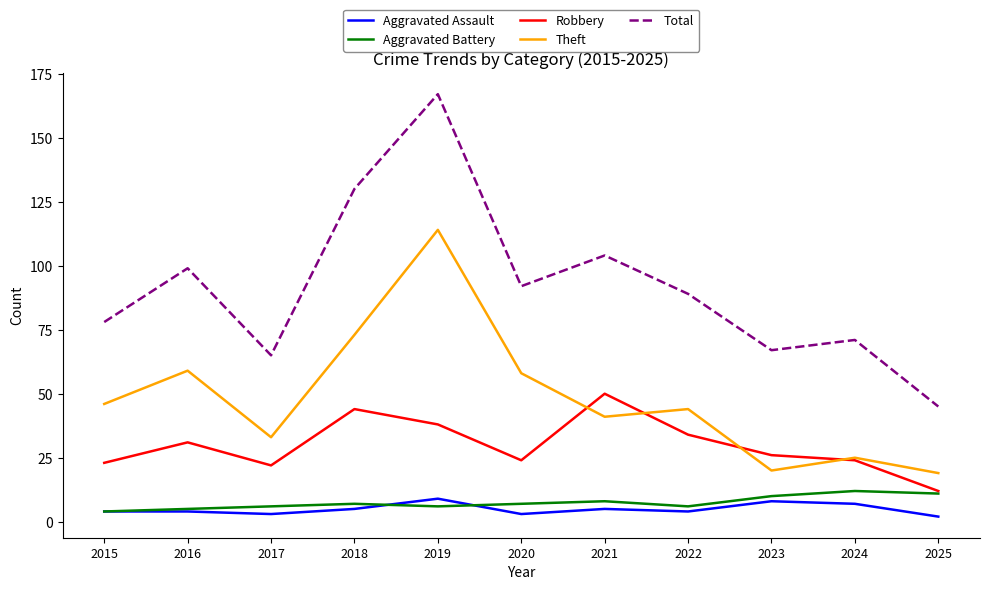

What is the difference between the maximum and minimum values in the Total series?

122